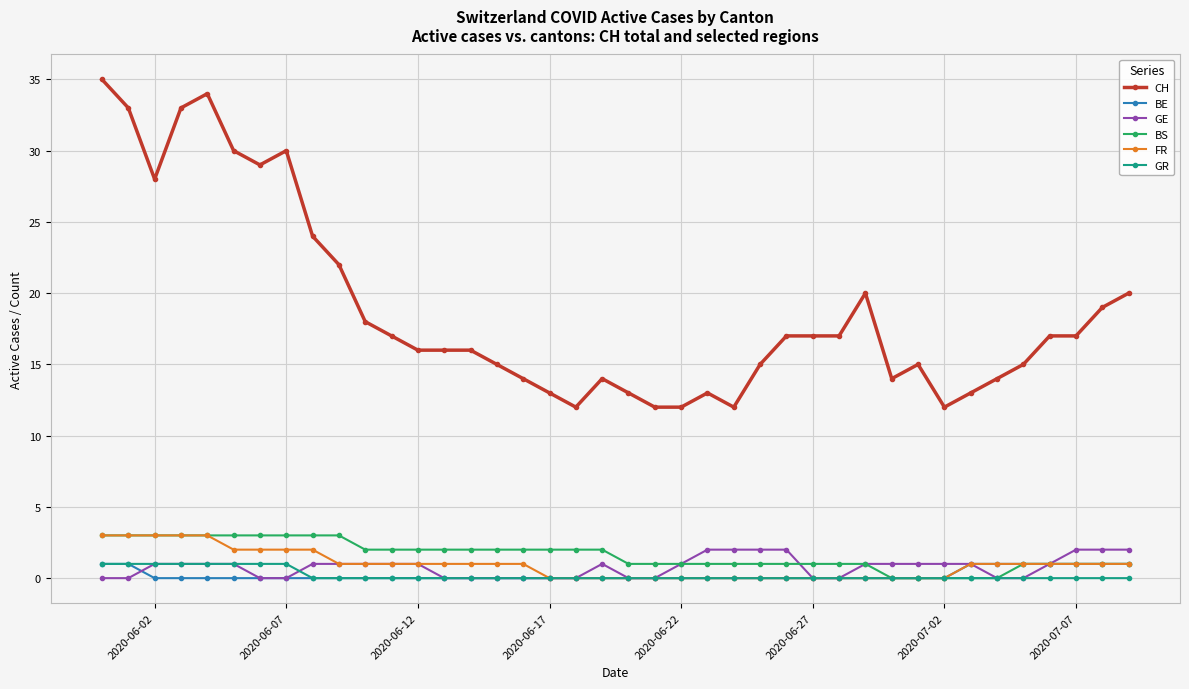

Which series has the widest spread of values?

CH